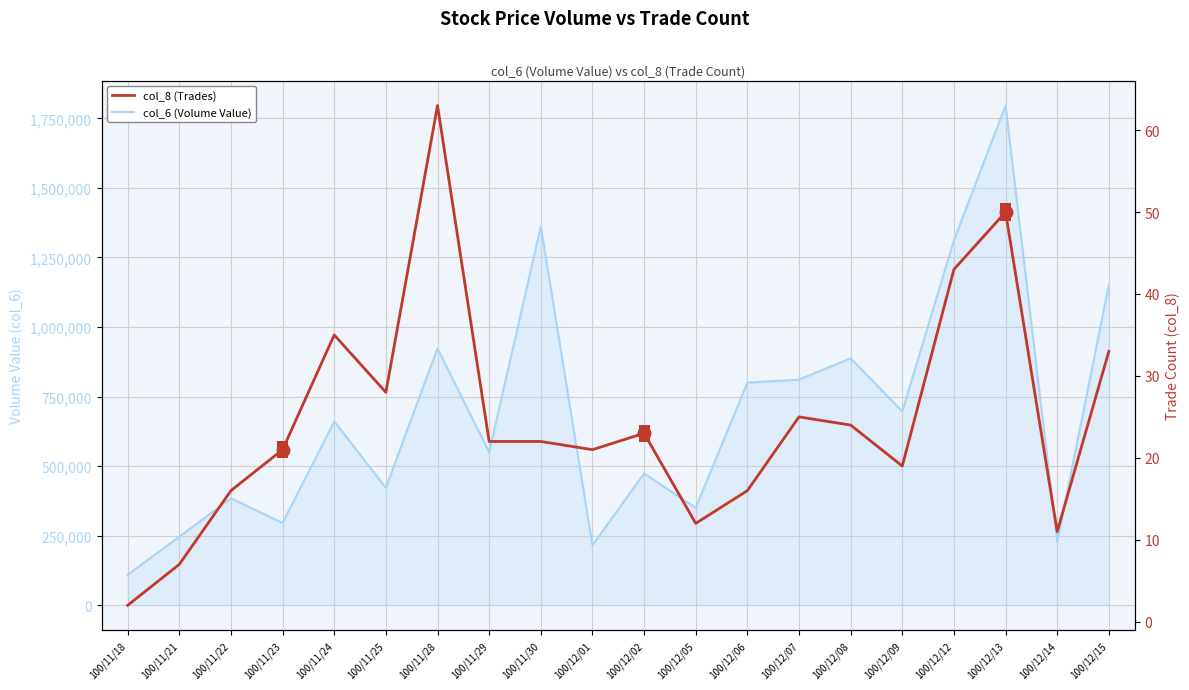

Which series has the largest range (max minus min)?

col_6 (Volume Value)